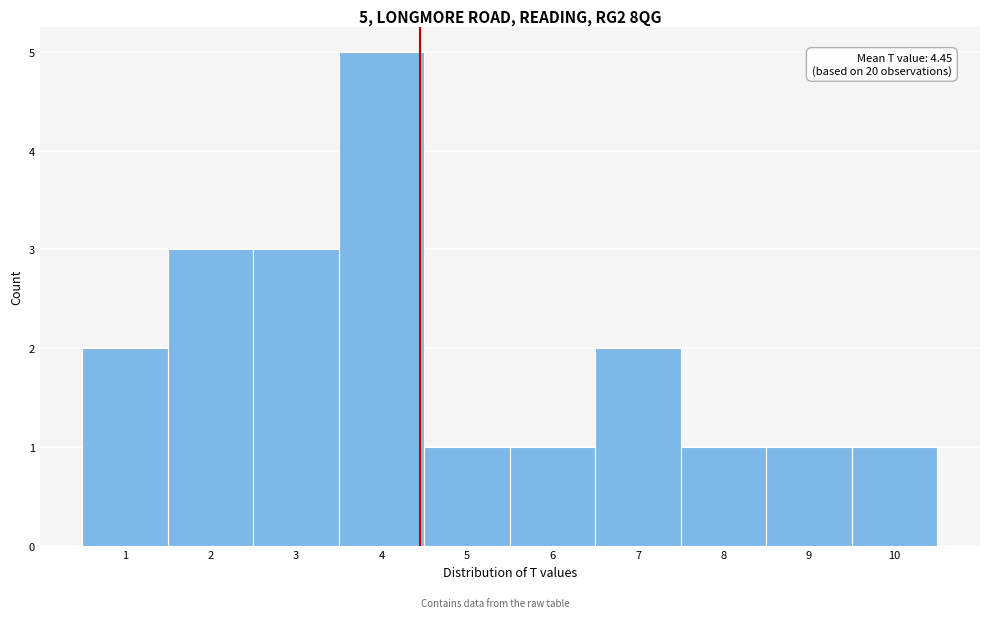

Over which range of the x-axis is the bar tallest?

3.5 to 4.5